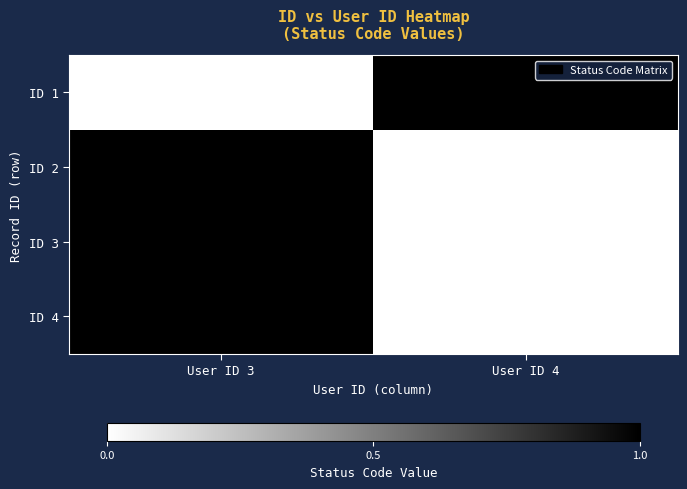

True or false: ID 1 has a value of 1 at User ID 3.

False